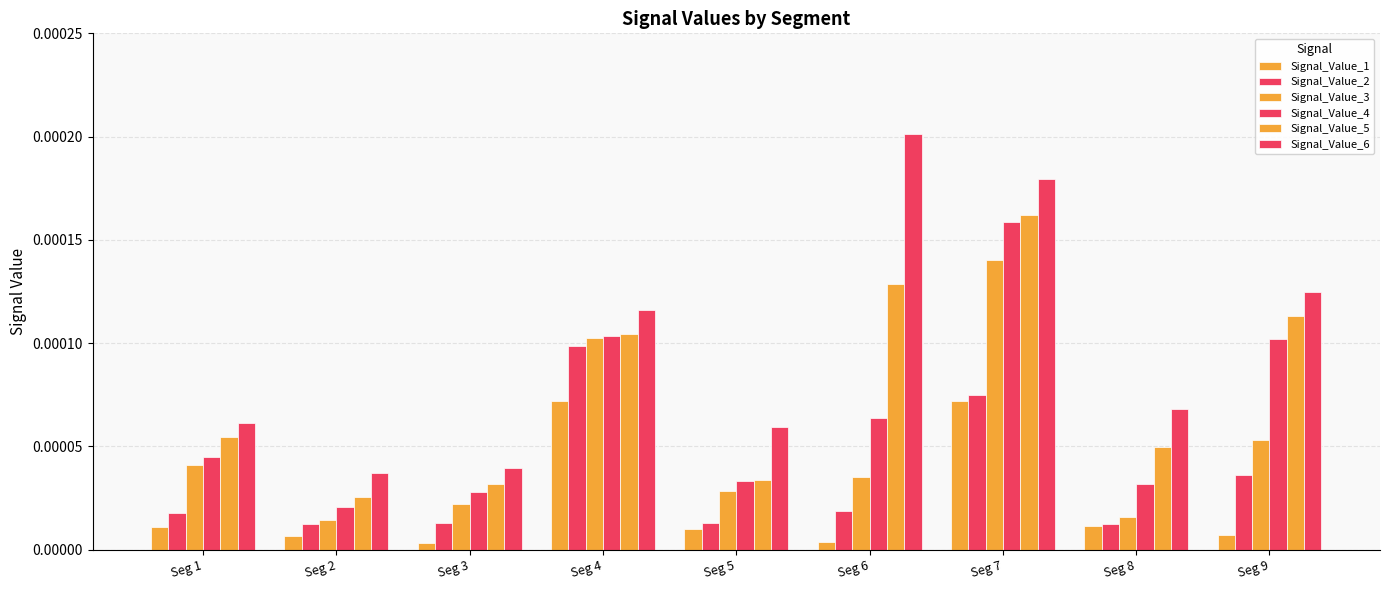

How many bars are there in each group?

6